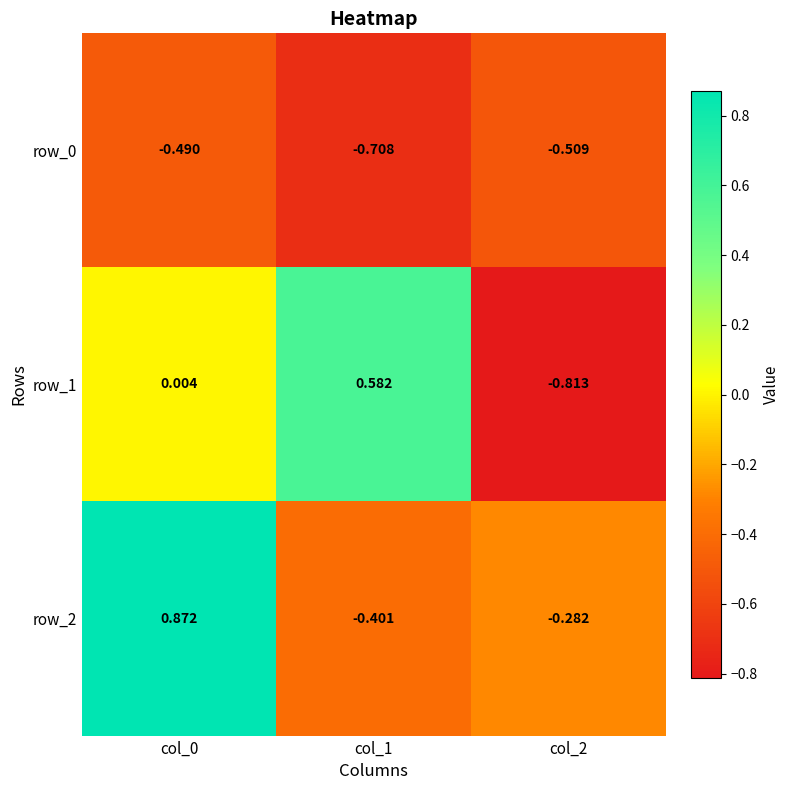

Is the value of row_2 at col_0 greater than the value of row_1 at col_0?

Yes